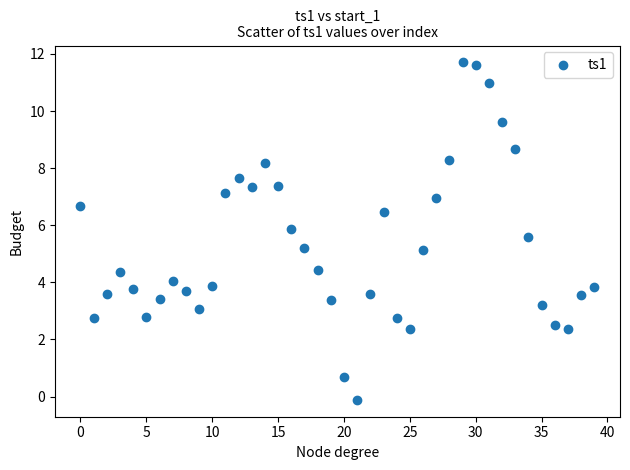

What is the range of Y values (max minus min)?

11.8